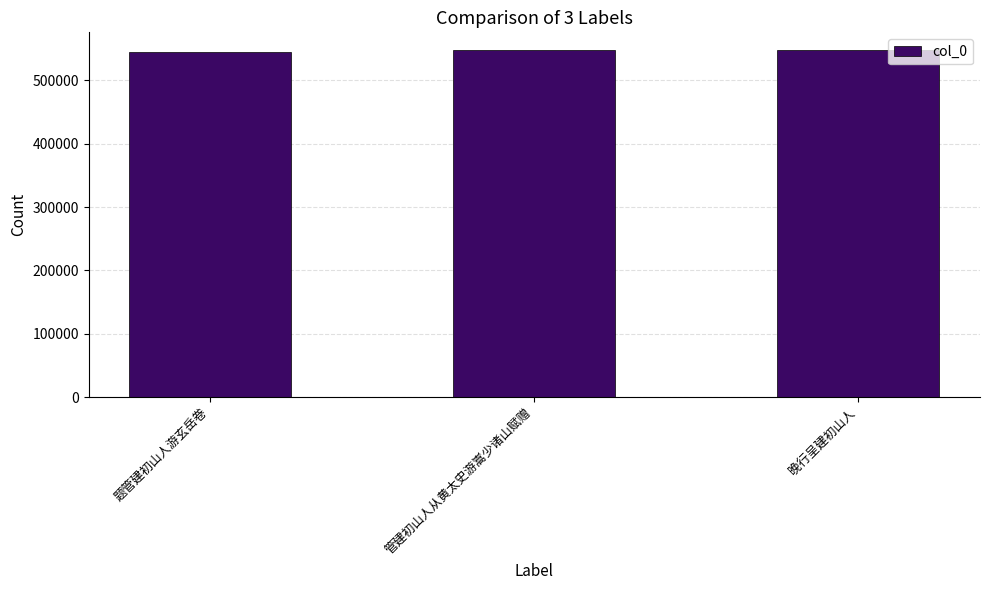

Count the number of data series in this chart.

1